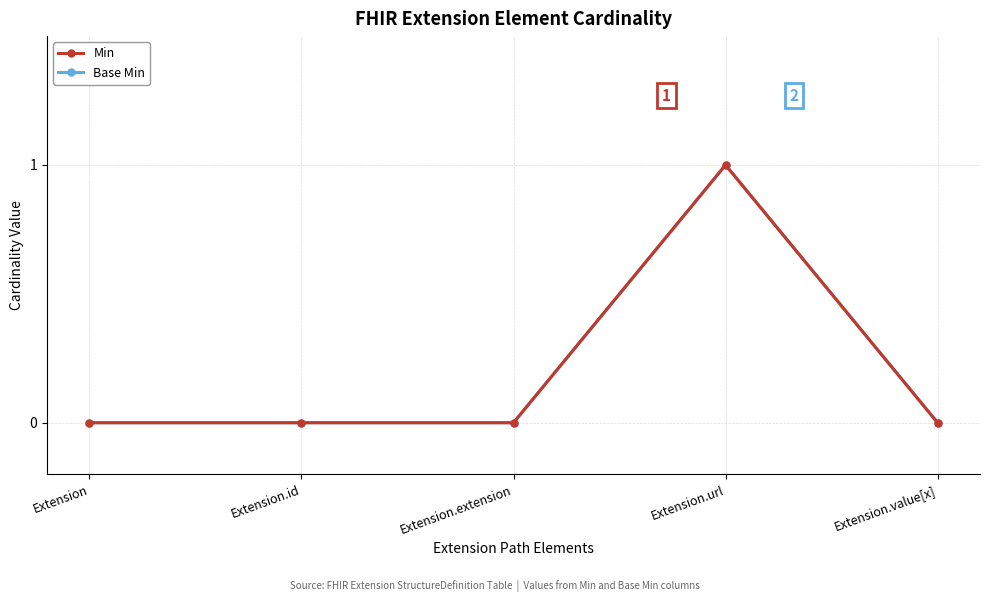

Does the chart have visible grid lines?

Yes